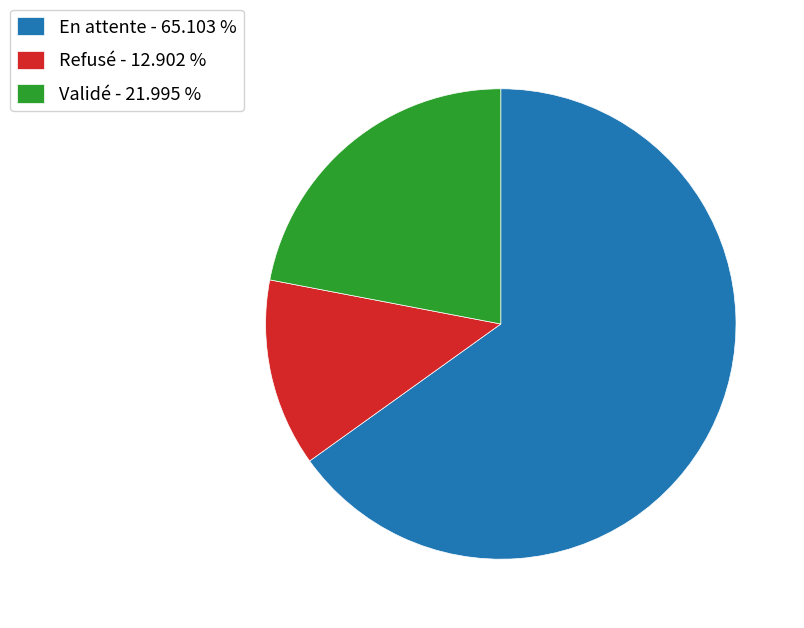

Does Refusé represent more than half of the total?

No